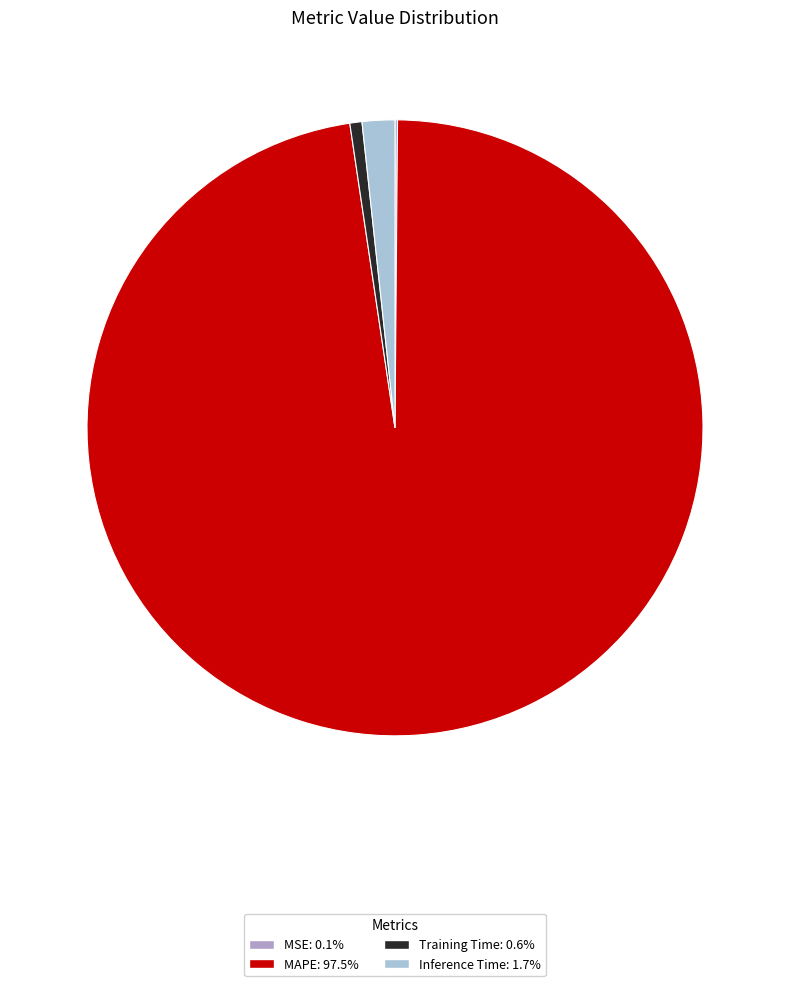

What is the largest slice in the pie chart?

MAPE